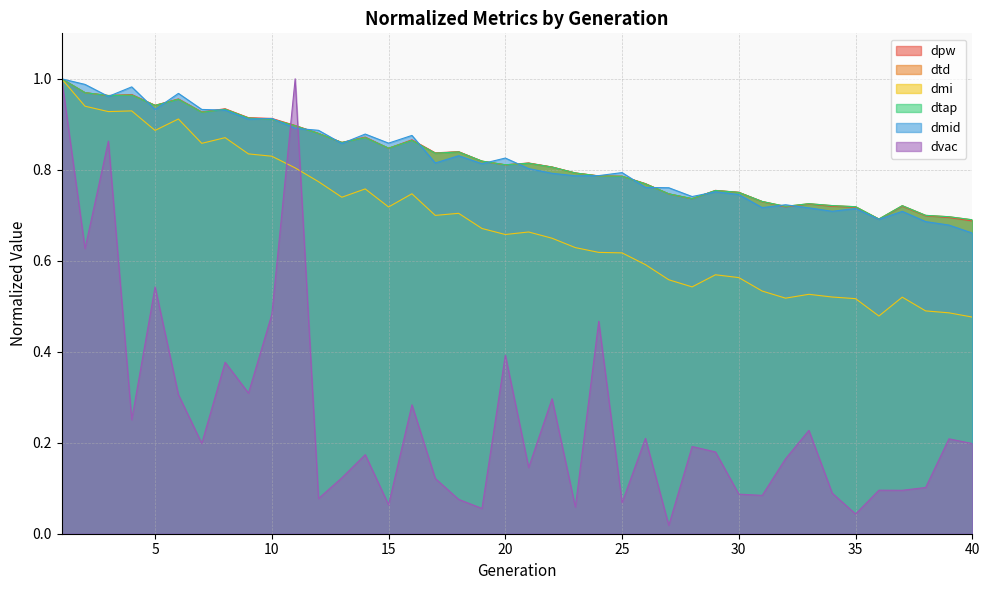

True or false: dtap has a value of 1.4 at 10.

False